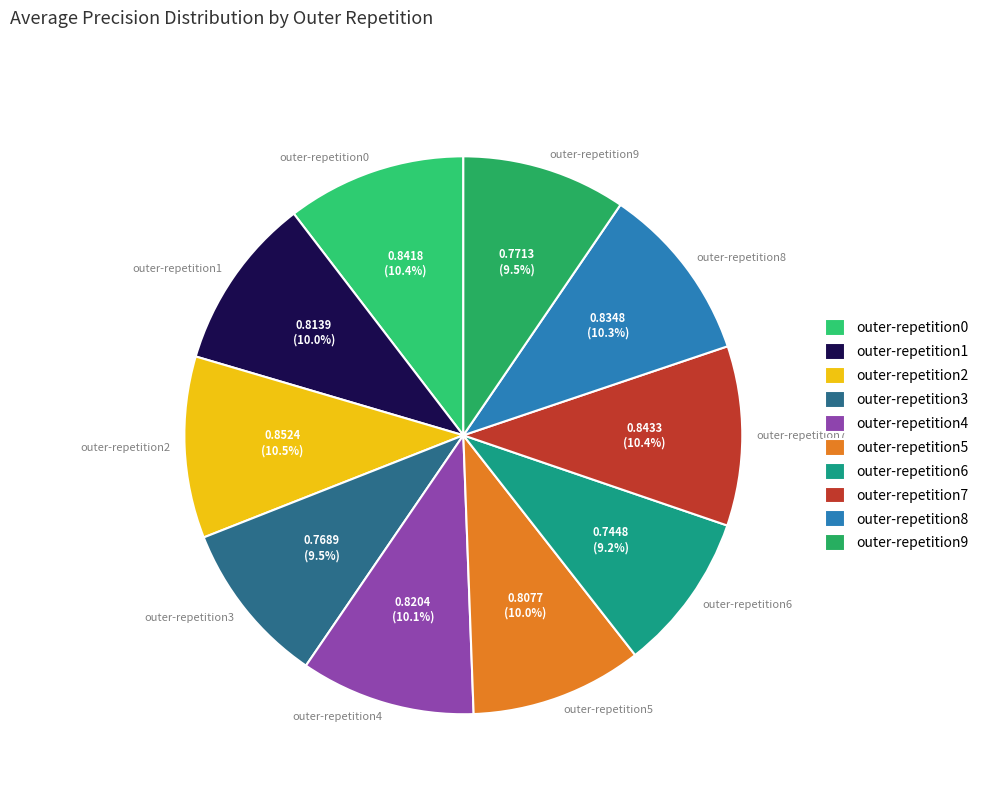

Is outer-repetition3 the majority of the pie?

No